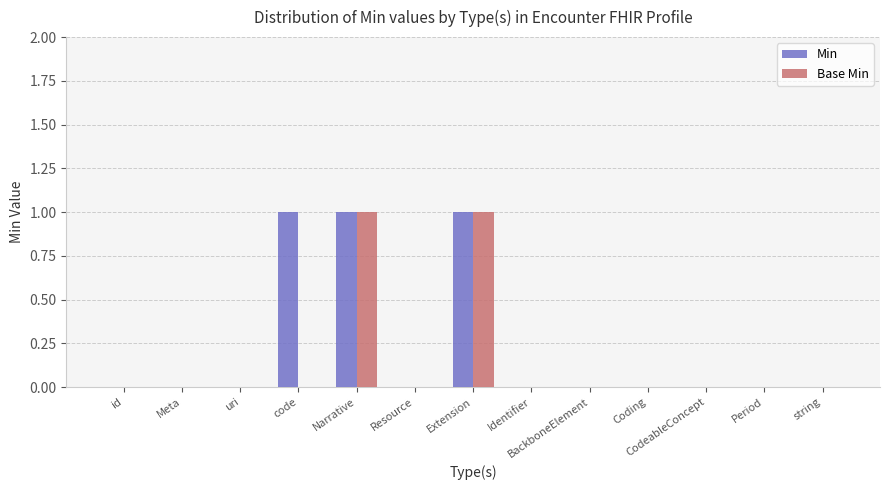

The Min series shows 0 at code. True or false?

False